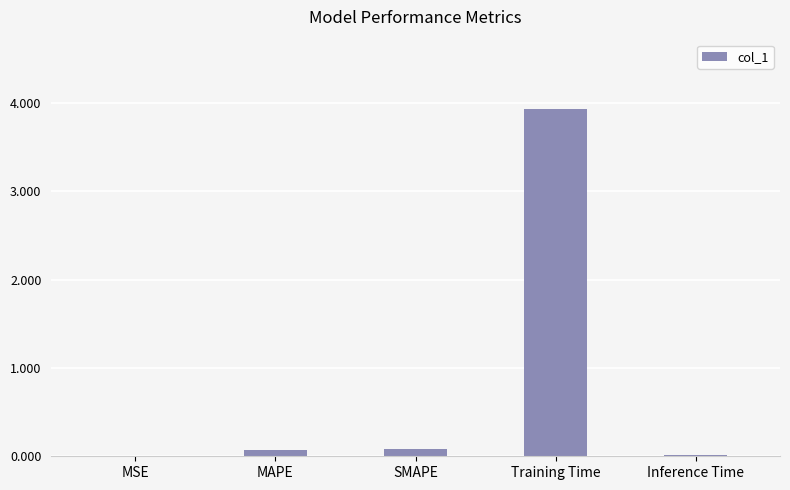

Which has a higher value, Training Time or MSE?

Training Time